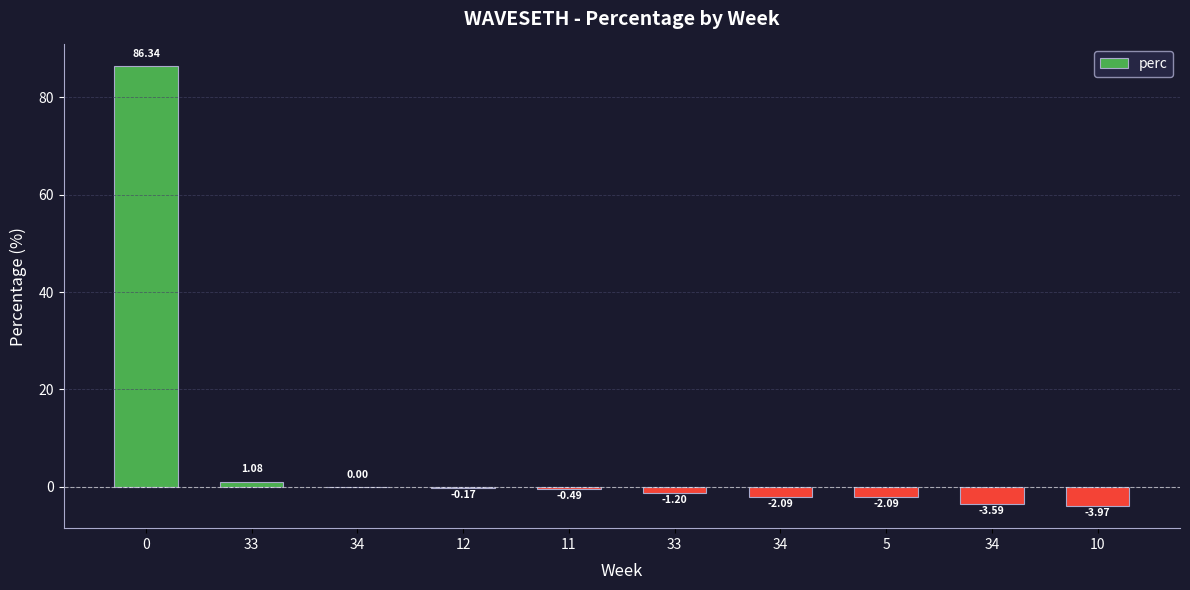

List the labels in order of value, smallest first.

10, 34, 5, 34, 33, 11, 12, 34, 33, 0